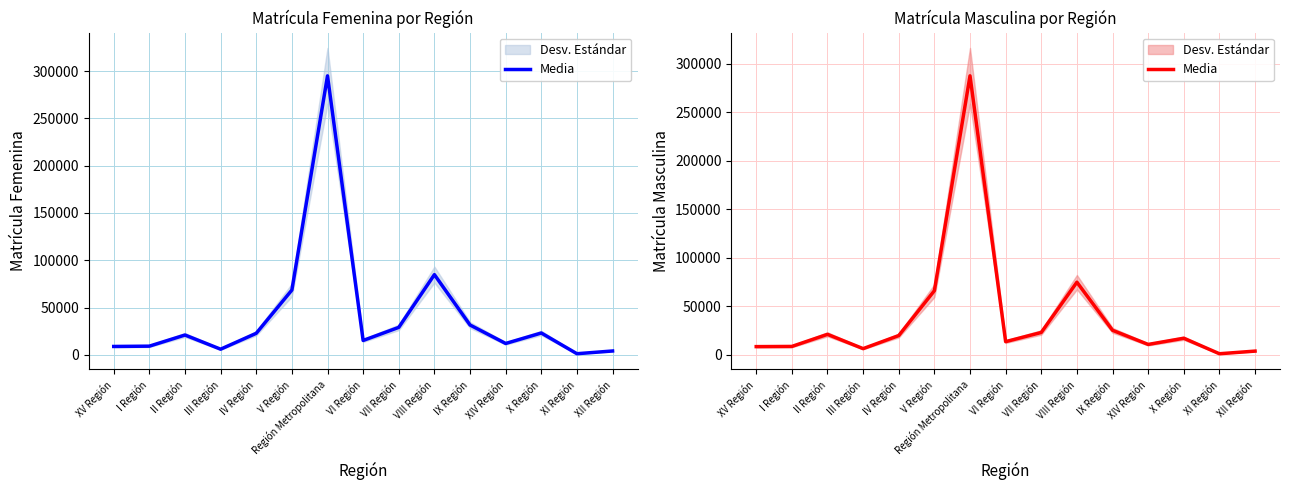

What is the smallest value displayed?

819